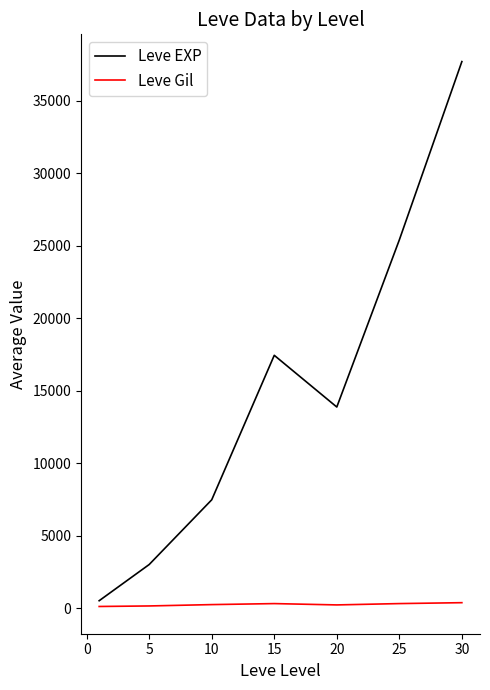

Which series has the largest range (max minus min)?

Leve EXP